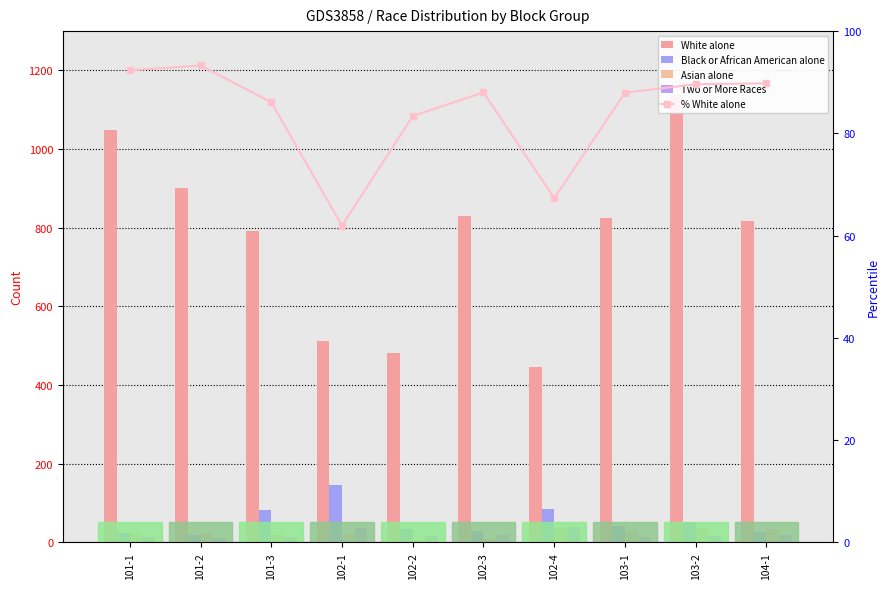

Which series has the largest range (max minus min)?

White alone